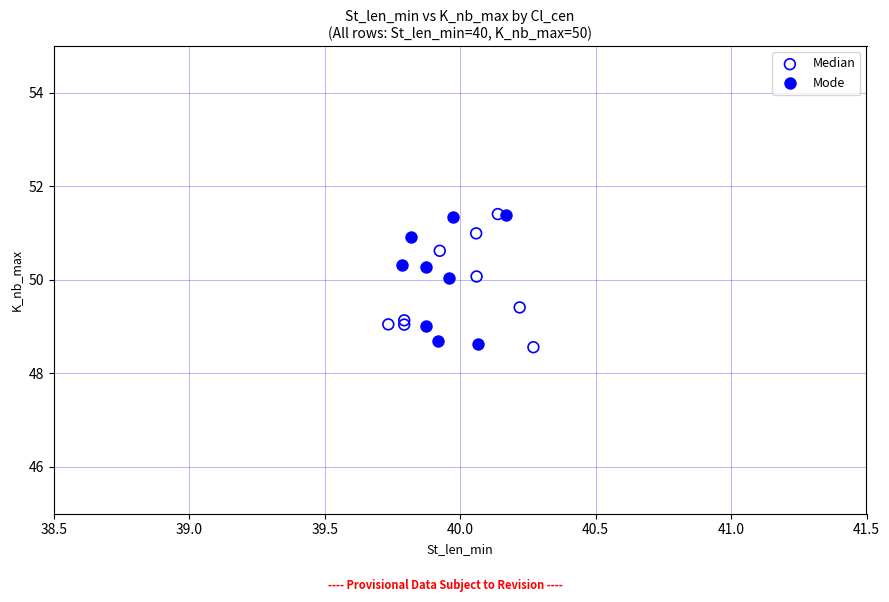

What are all the series names shown in the legend?

Median, Mode